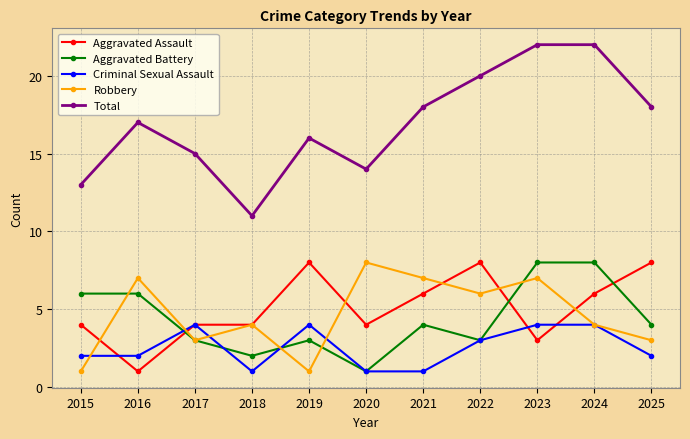

Reading left to right, transcribe all the data shown in this chart.

Aggravated Assault: 2015=4	2016=1	2017=4	2018=4	2019=8	2020=4	2021=6	2022=8	2023=3	2024=6	2025=8
Aggravated Battery: 2015=6	2016=6	2017=3	2018=2	2019=3	2020=1	2021=4	2022=3	2023=8	2024=8	2025=4
Criminal Sexual Assault: 2015=2	2016=2	2017=4	2018=1	2019=4	2020=1	2021=1	2022=3	2023=4	2024=4	2025=2
Robbery: 2015=1	2016=7	2017=3	2018=4	2019=1	2020=8	2021=7	2022=6	2023=7	2024=4	2025=3
Total: 2015=13	2016=17	2017=15	2018=11	2019=16	2020=14	2021=18	2022=20	2023=22	2024=22	2025=18